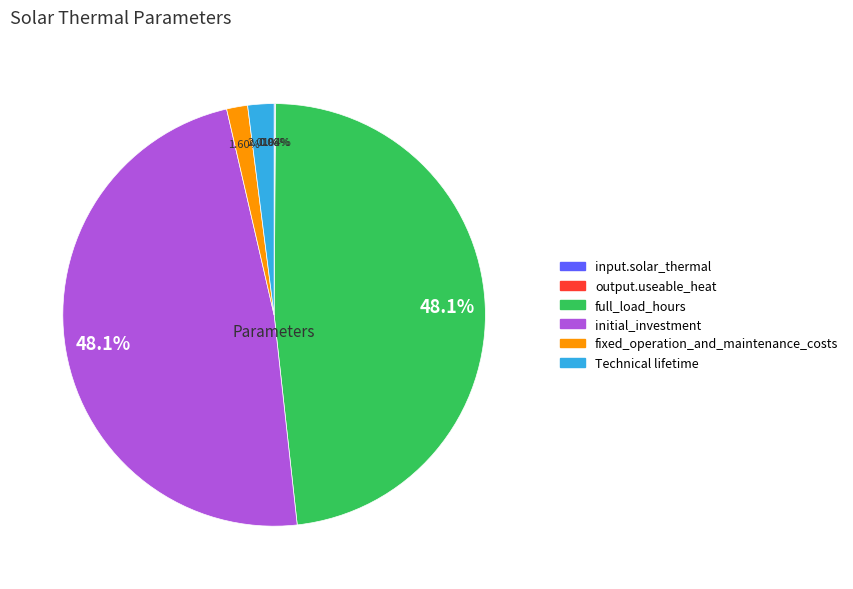

Is there any slice that represents more than half of the pie?

No